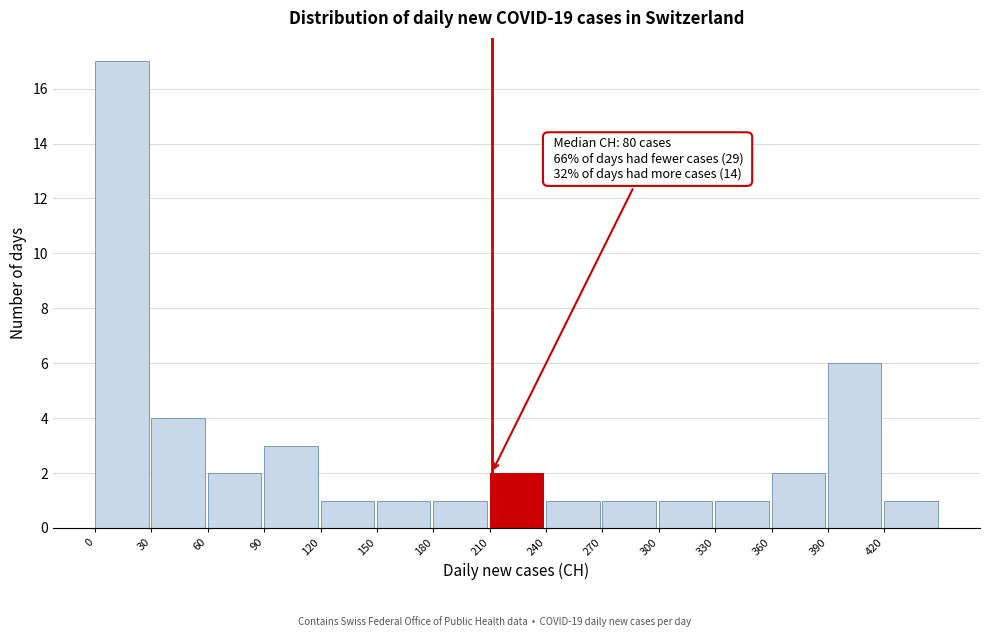

Which range on the x-axis has the tallest bar?

0 to 30